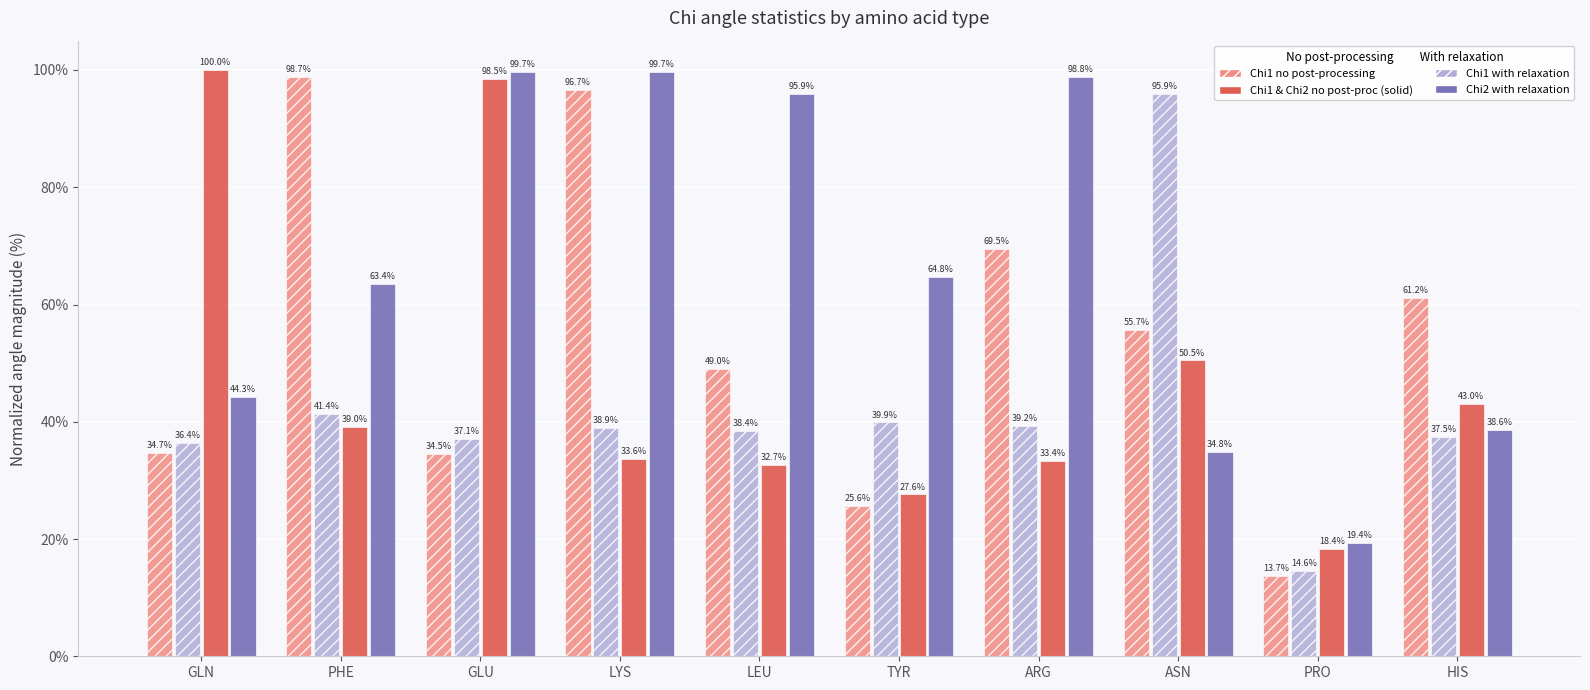

Which label corresponds to the smallest value in the chart?

PRO